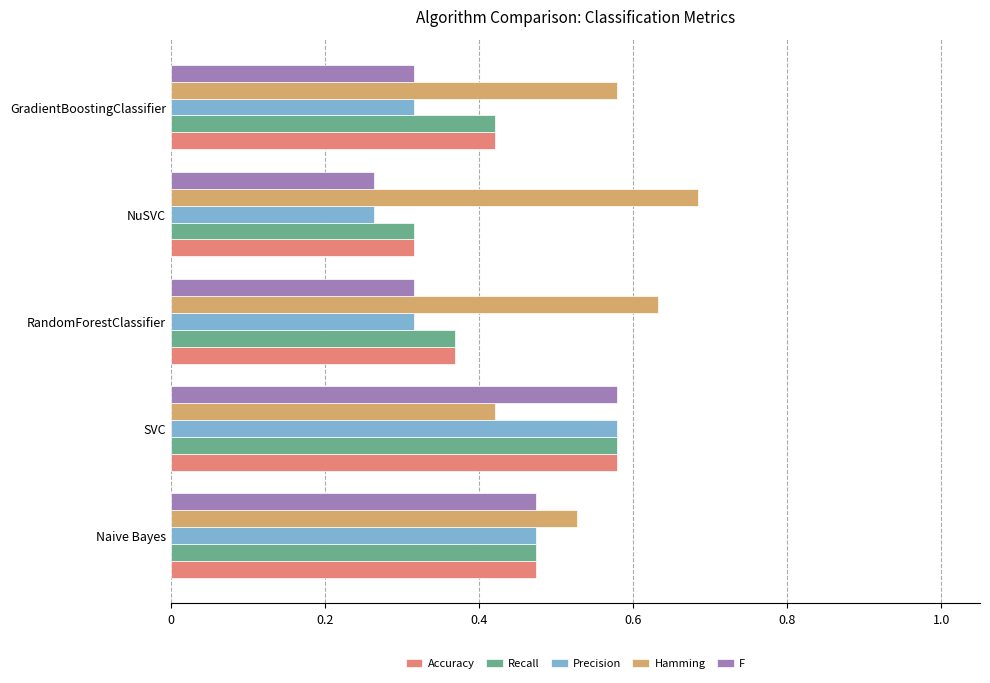

List the labels in order of Accuracy value, smallest first.

NuSVC, RandomForestClassifier, GradientBoostingClassifier, Naive Bayes, SVC